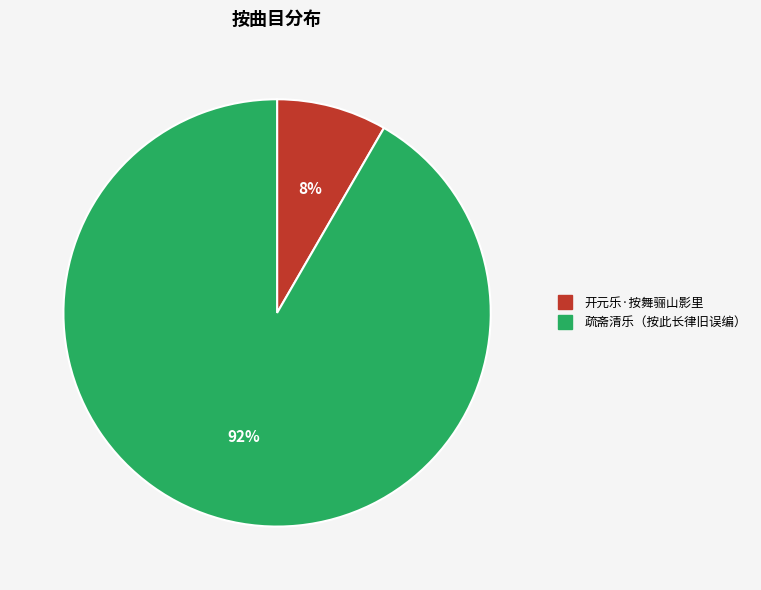

Between 开元乐·按舞骊山影里 and 疏斋清乐（按此长律旧误编）, which is larger?

疏斋清乐（按此长律旧误编）